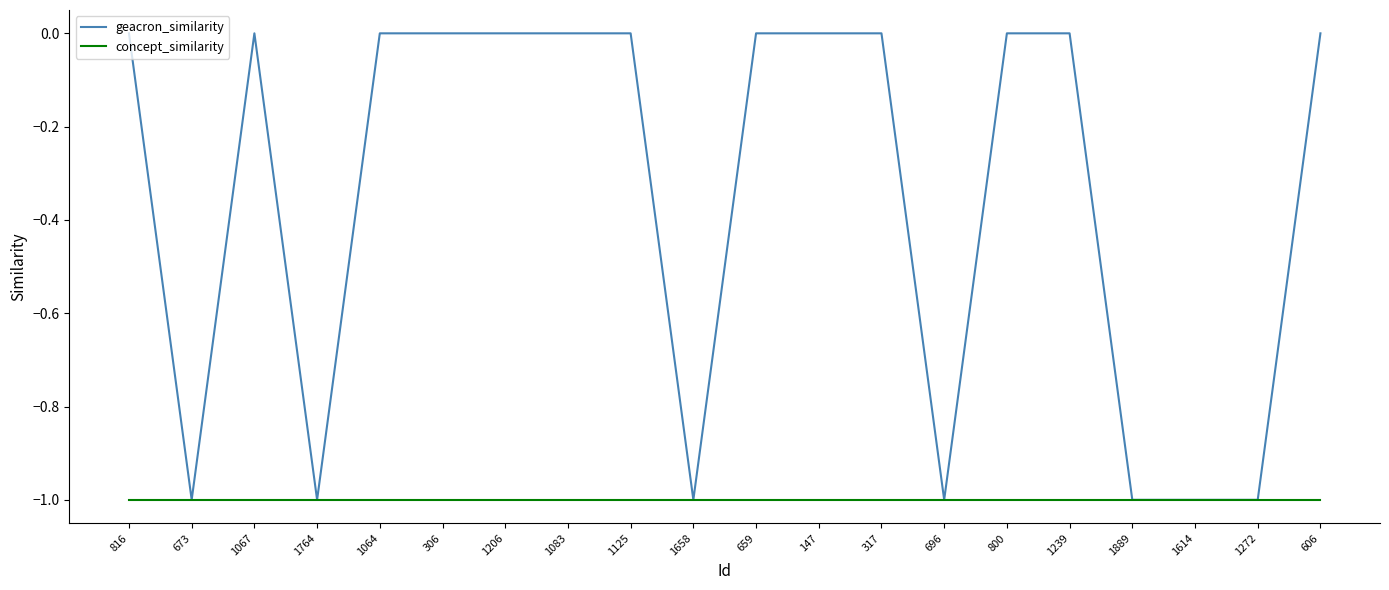

How many lines are shown in the chart?

2